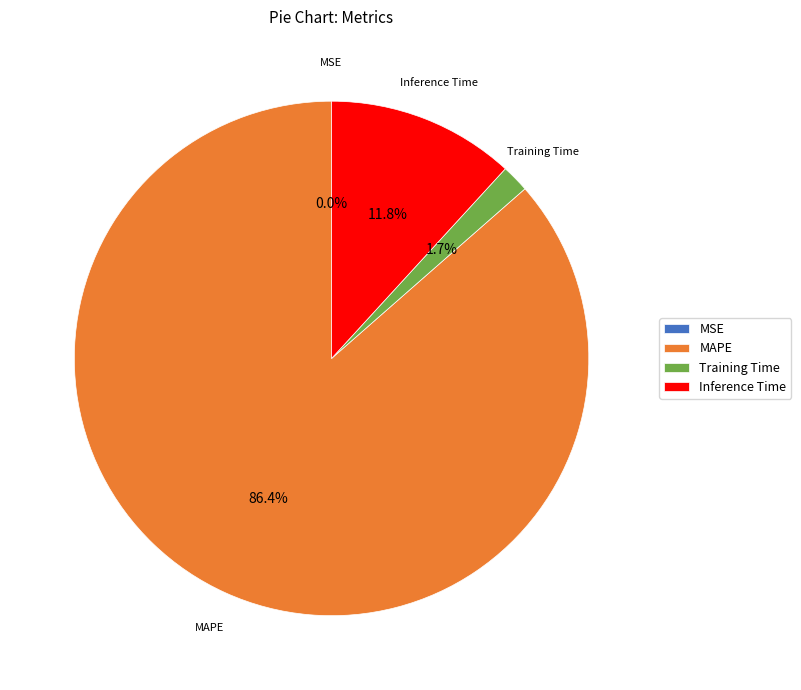

Is there a majority slice in this chart?

Yes